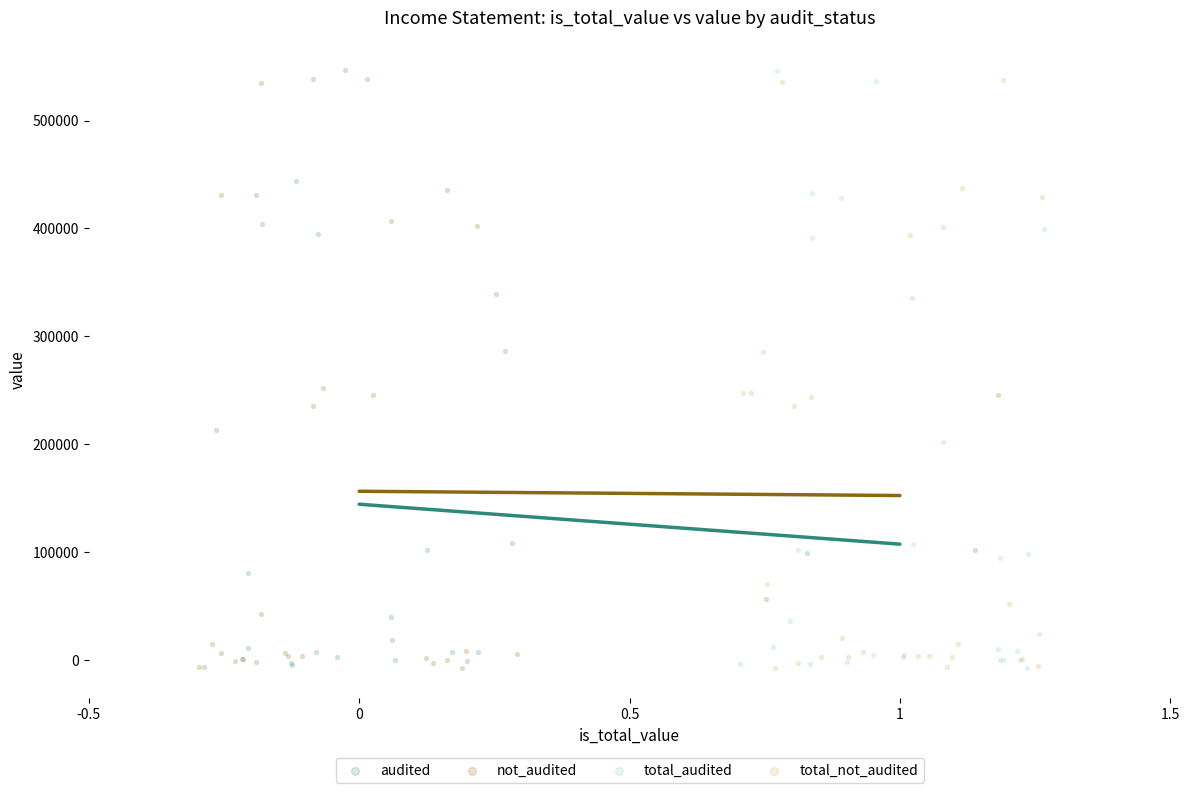

What are all the series names shown in the legend?

audited, not_audited, total_audited, total_not_audited